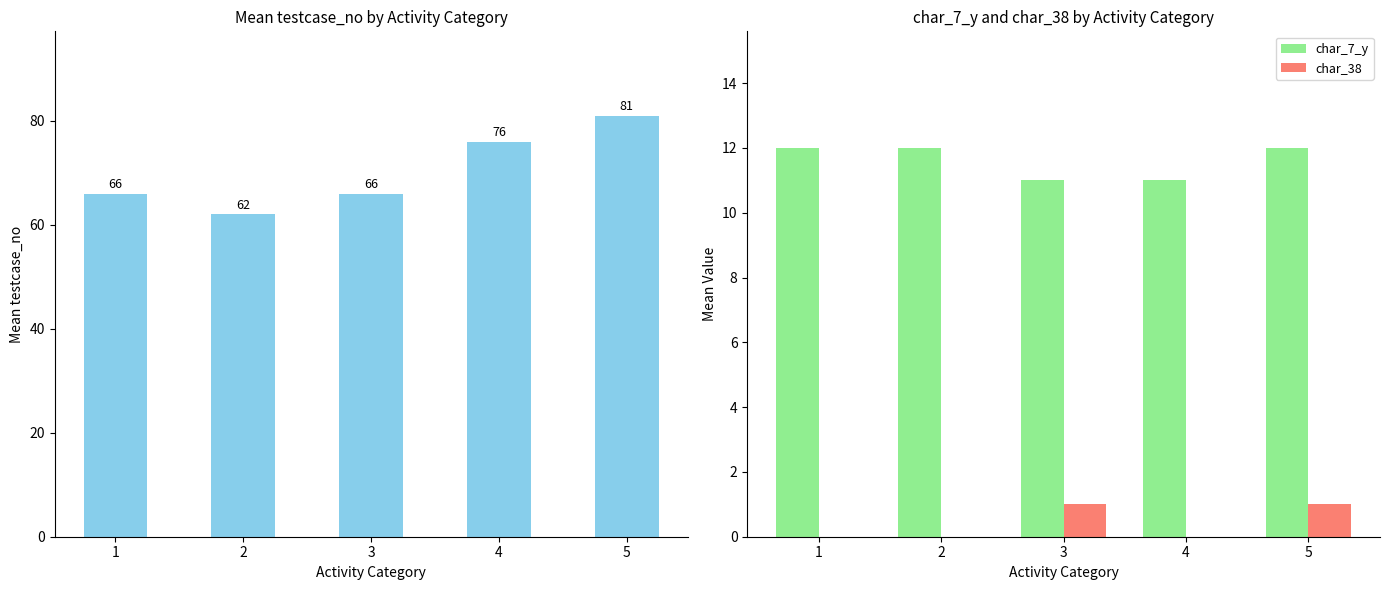

How many bars are there in total?

15